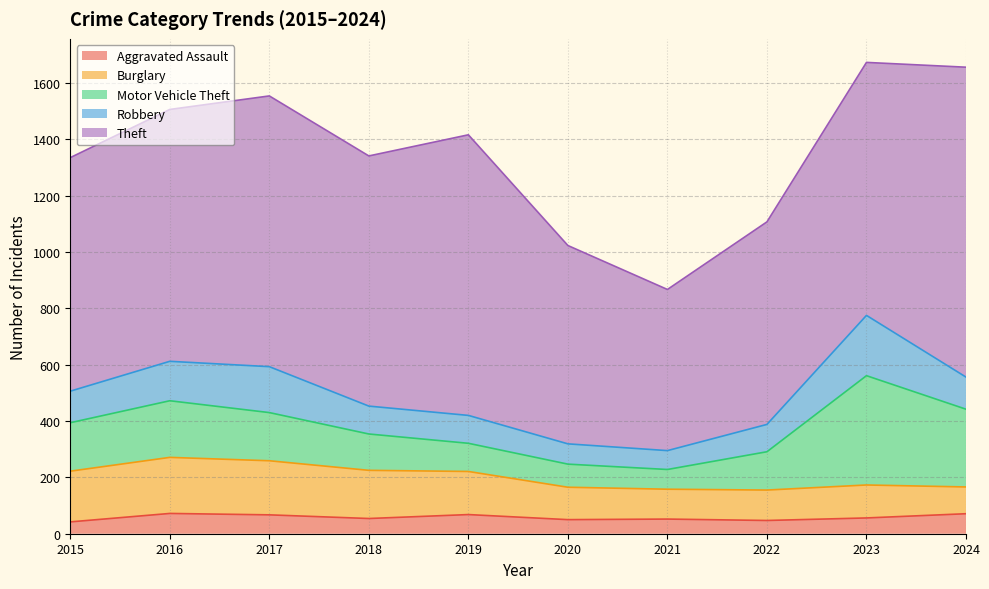

How many values in the Robbery series exceed 112?

4